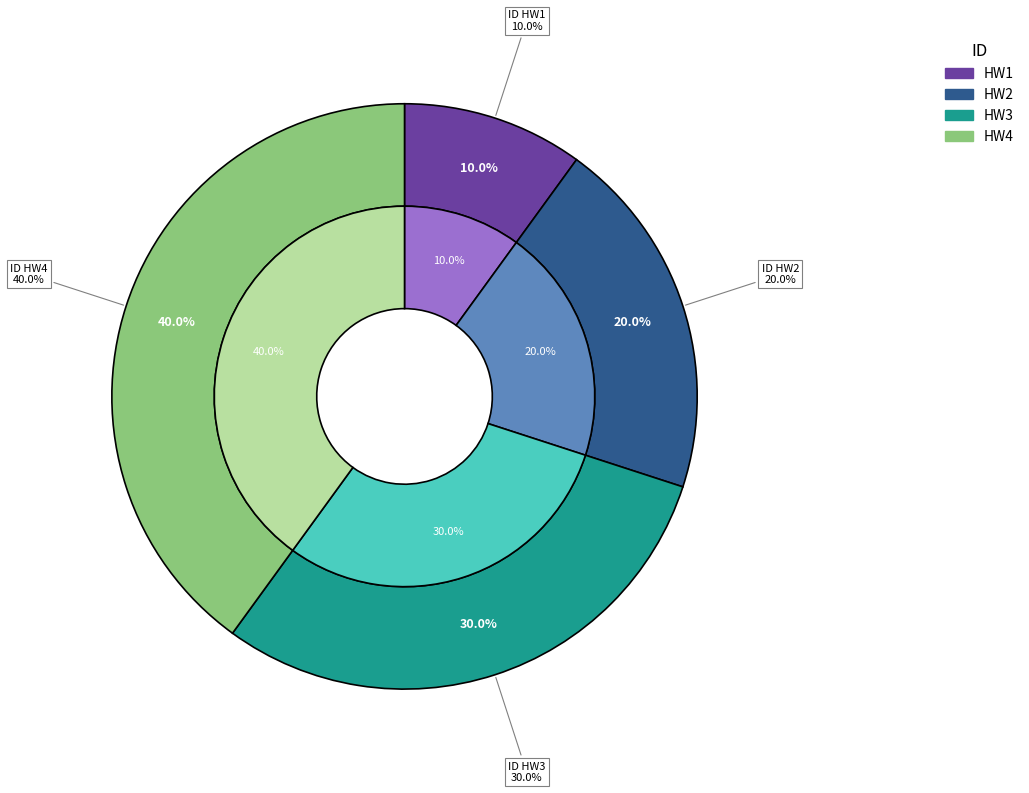

To the nearest percent, what percentage of the pie is HW1?

10%